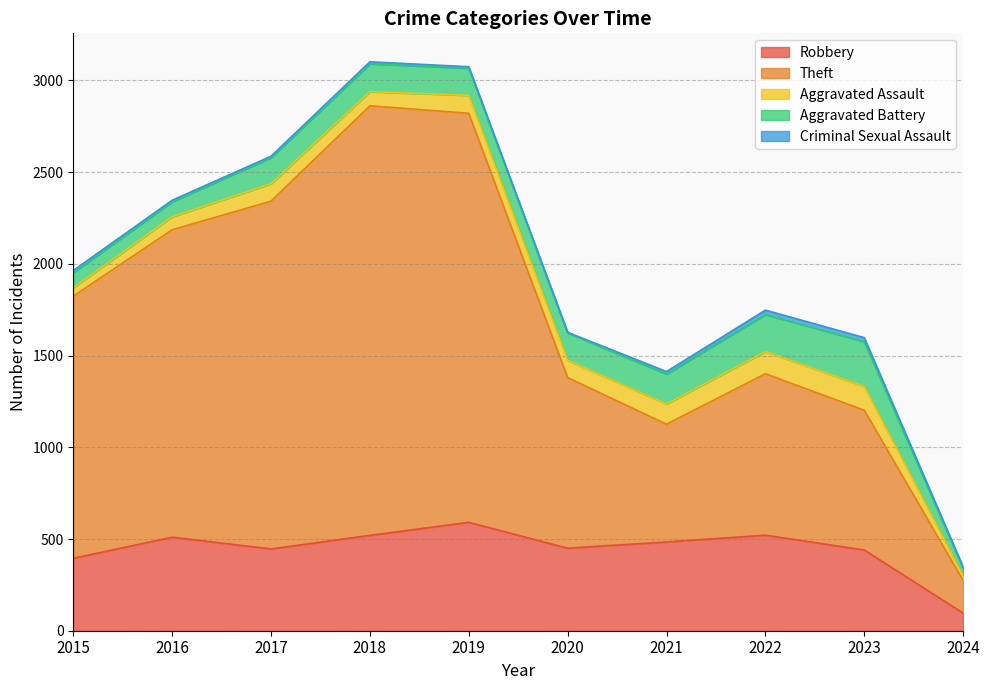

Is the value of Theft at 2015 greater than the value of Aggravated Assault at 2016?

Yes